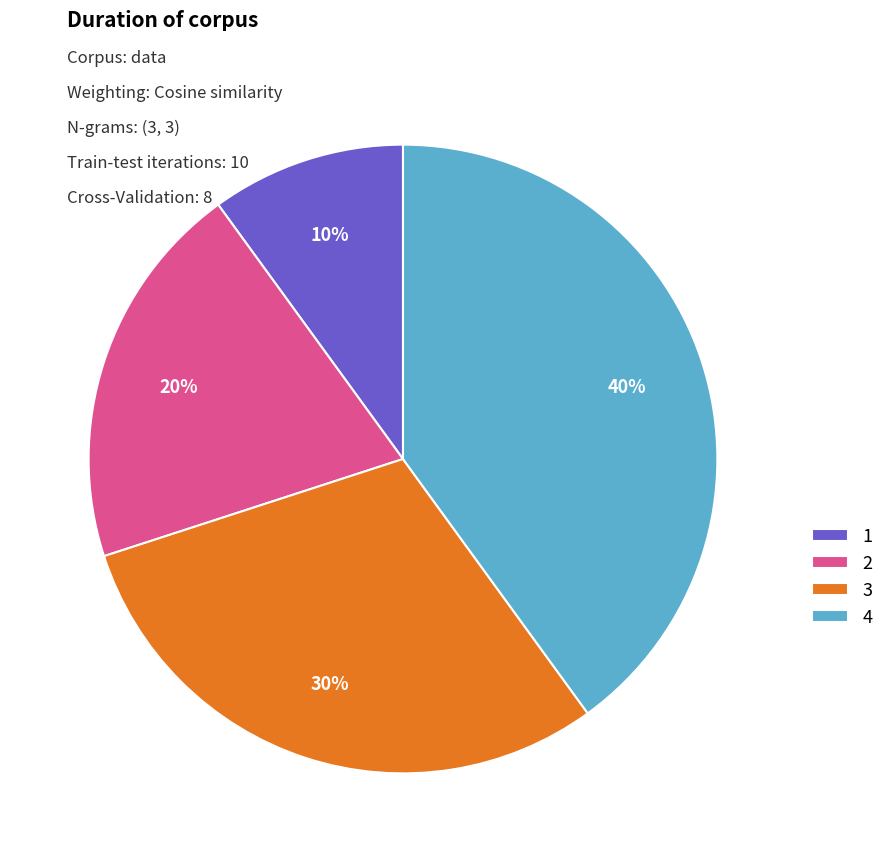

What percentage is the 2 slice, to the nearest percent?

20%